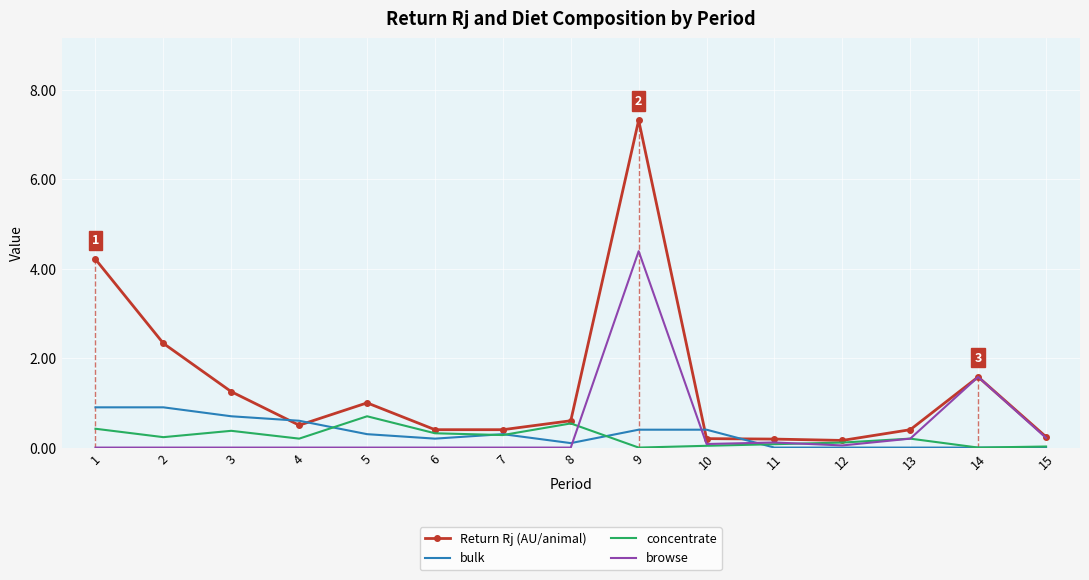

At how many categories does at least one series exceed 6?

1